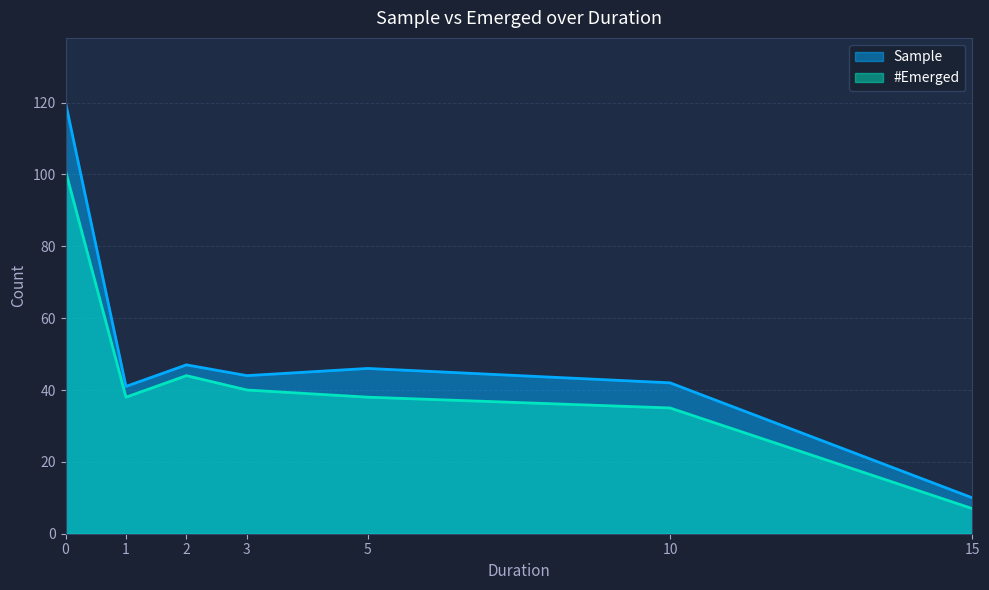

True or false: Sample has a value of 120 at 0.

True